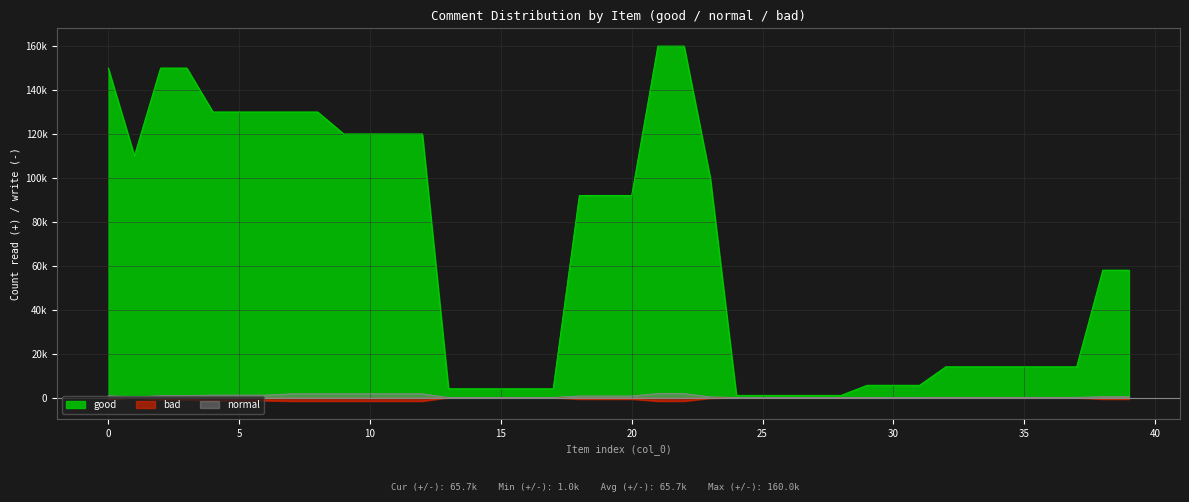

True or false: normal and good intersect in this chart.

False